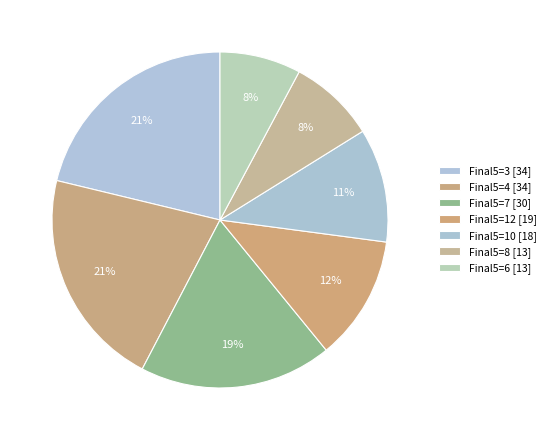

Count the number of slices in the pie.

7